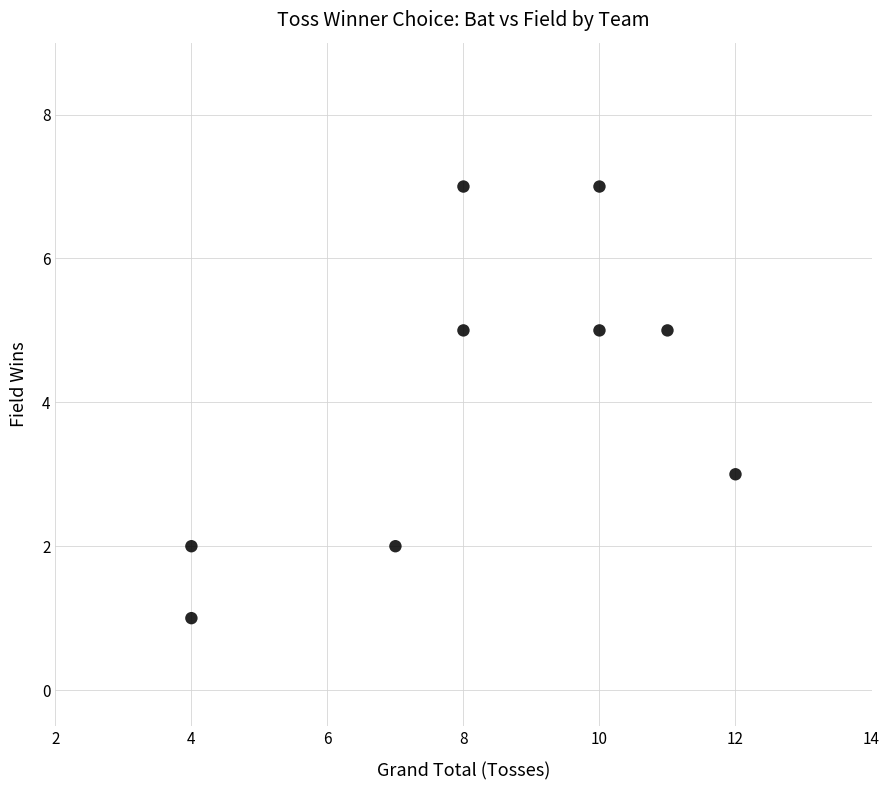

What is the range of Y values (max minus min)?

6